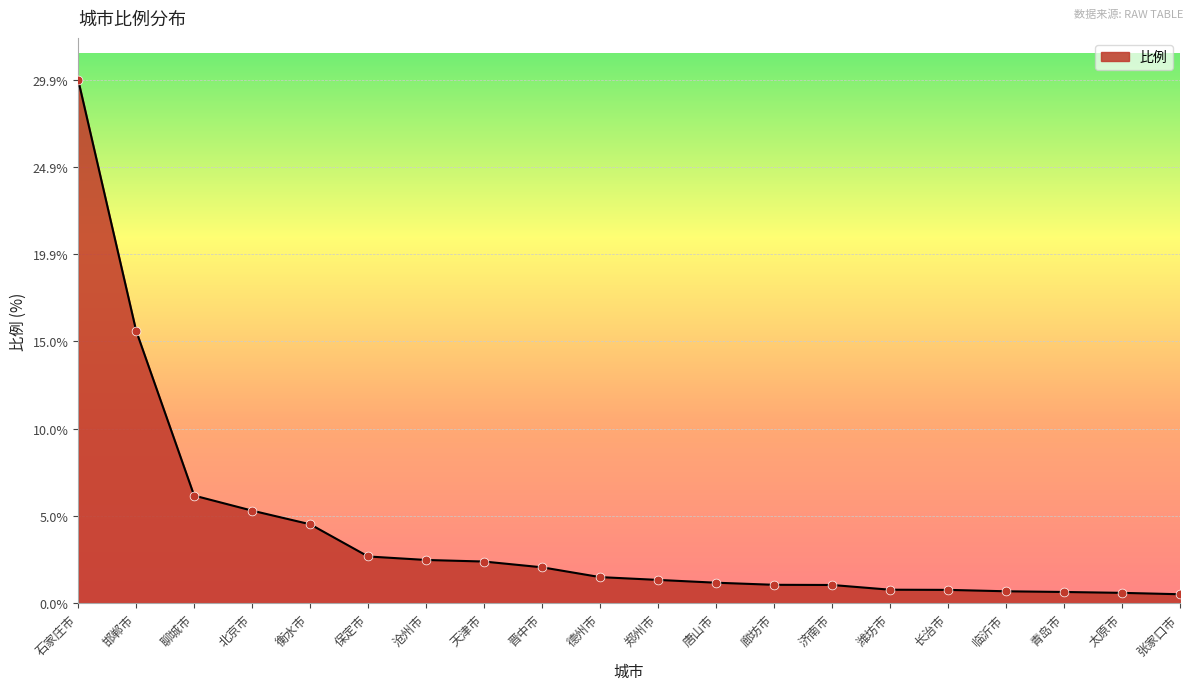

Which has a higher value, 临沂市 or 聊城市?

聊城市